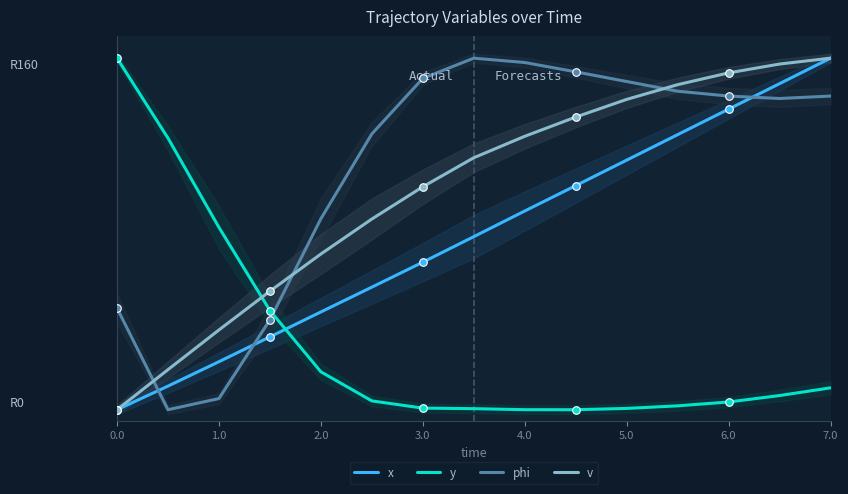

Which series has the largest total across all categories?

phi